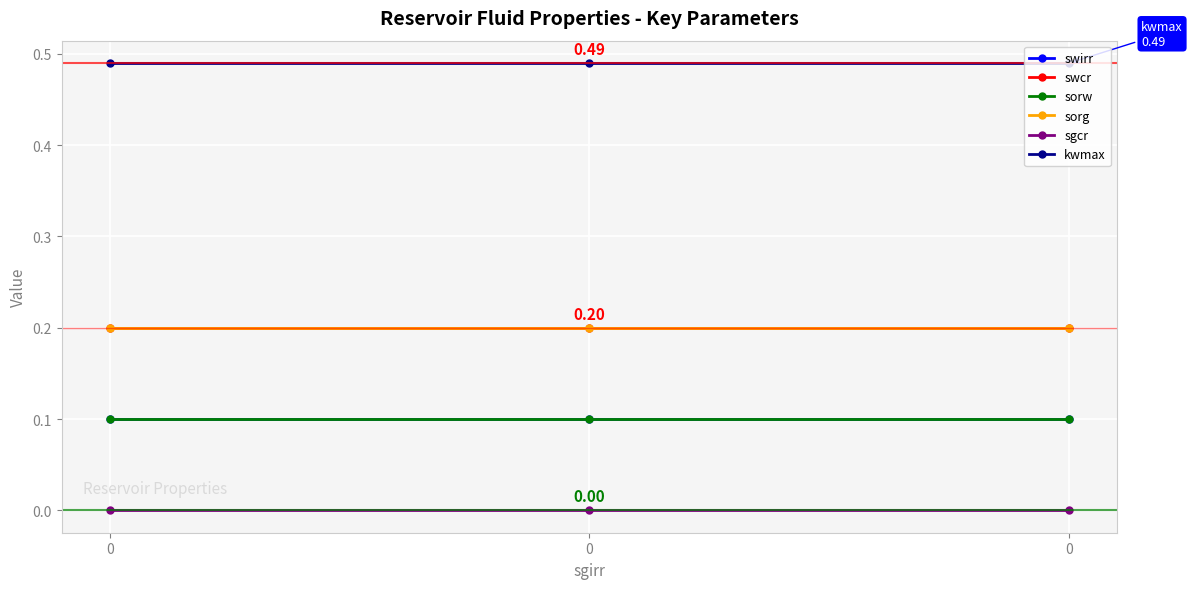

Is the value of swcr at 0 greater than the value of sorw at 0?

Yes